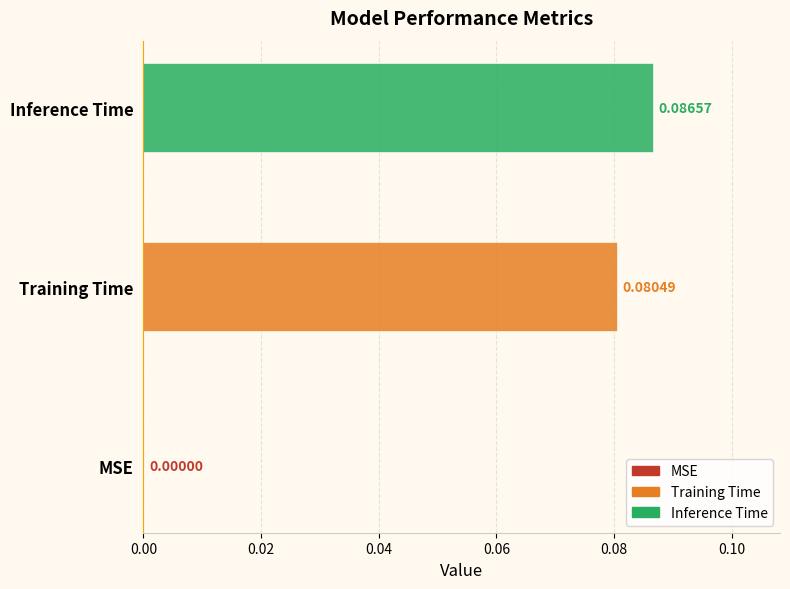

Which series has the widest spread of values?

Training Time